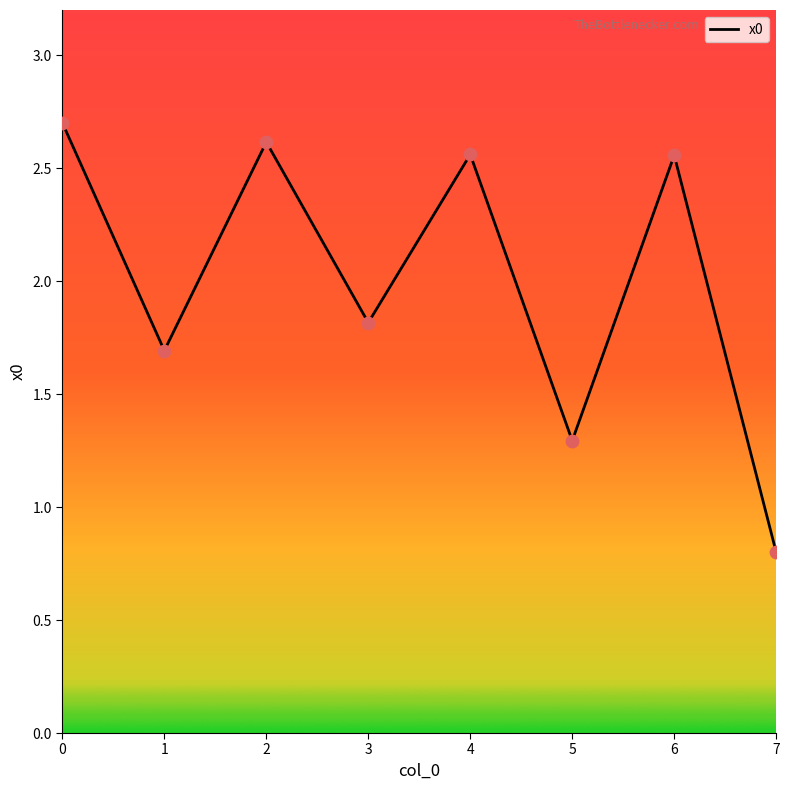

What is the change in value from 2 to 3?

-0.8